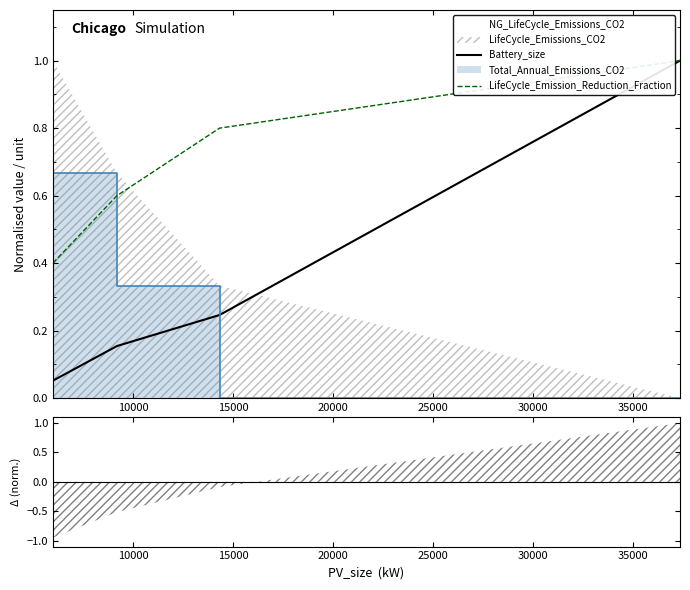

Count the LifeCycle_Emission_Reduction_Fraction values in the range 0 to 1.

4